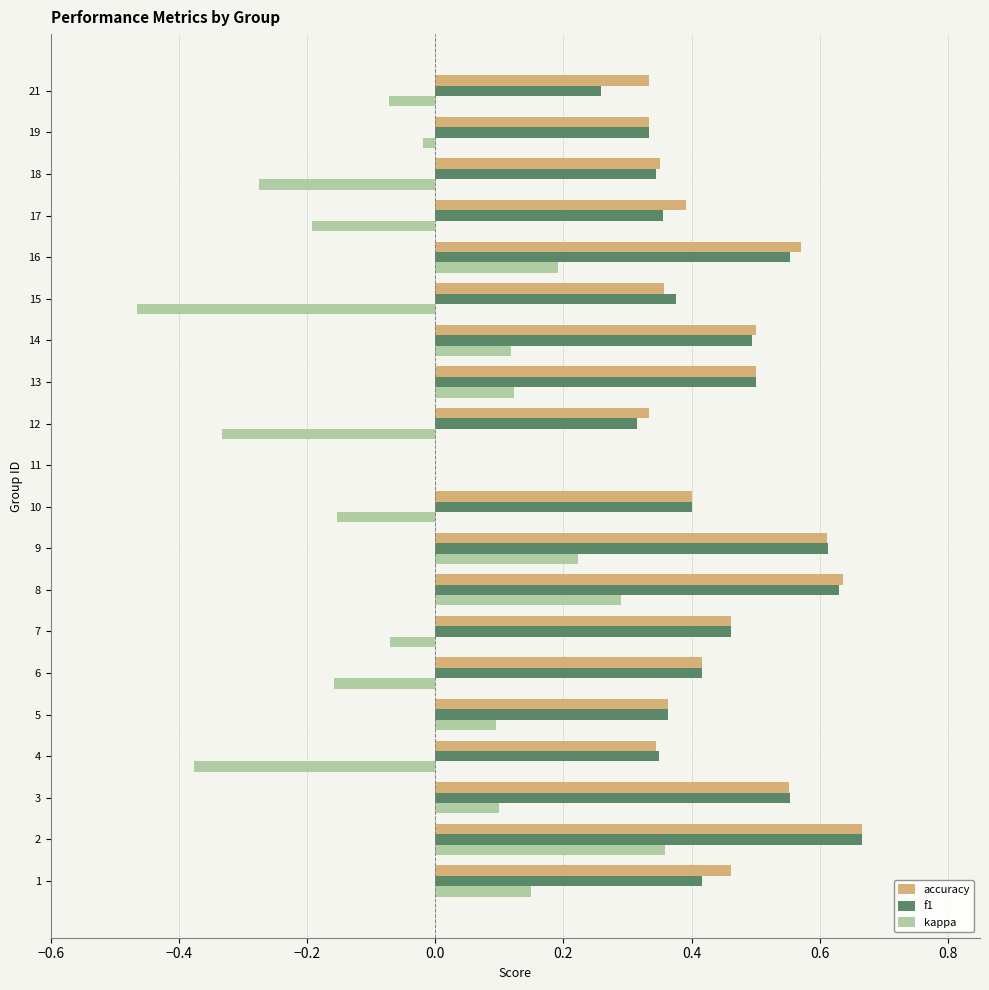

What is the sum of all f1 values?

8.4